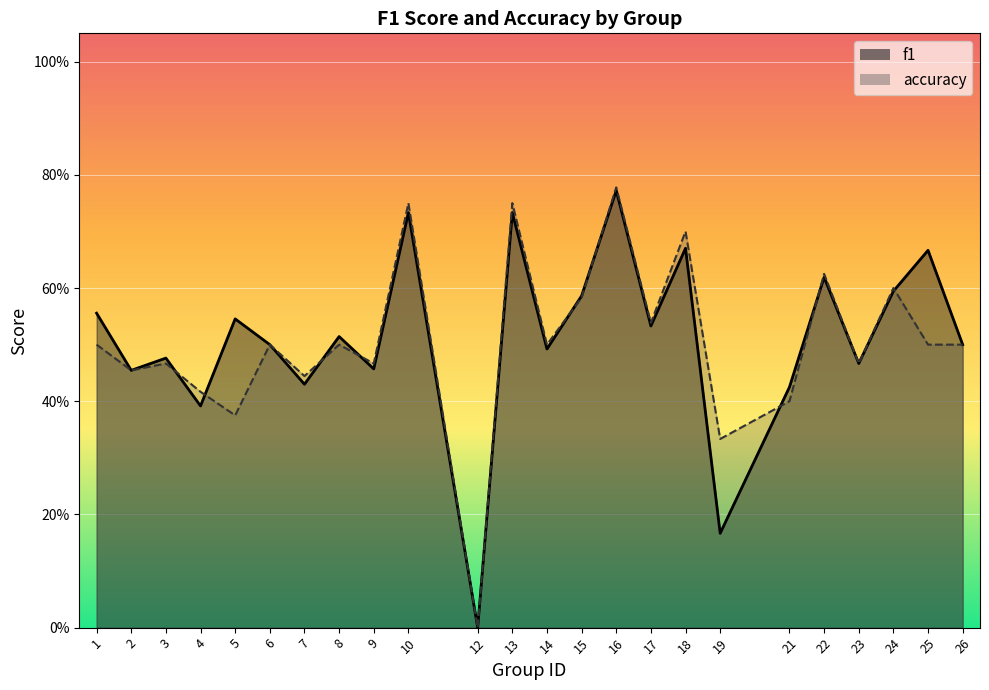

In f1, how many points are higher than both neighbors (excluding endpoints)?

9